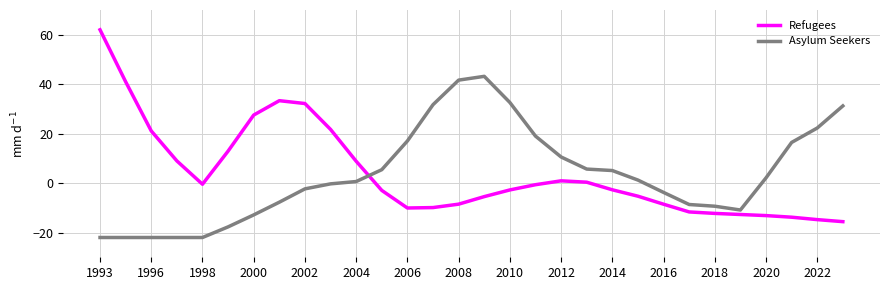

What is the difference between the maximum and minimum values in the Asylum Seekers series?

65.2